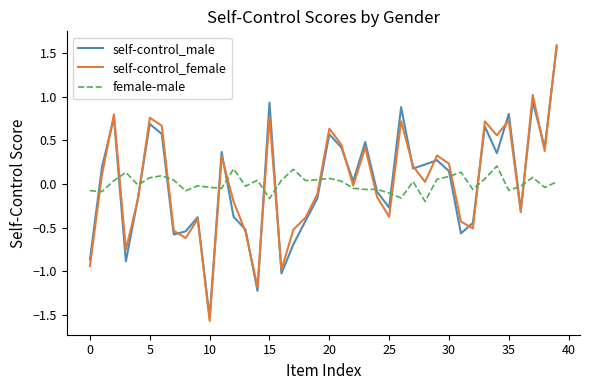

What is the highest value of the self-control_male series?

1.6